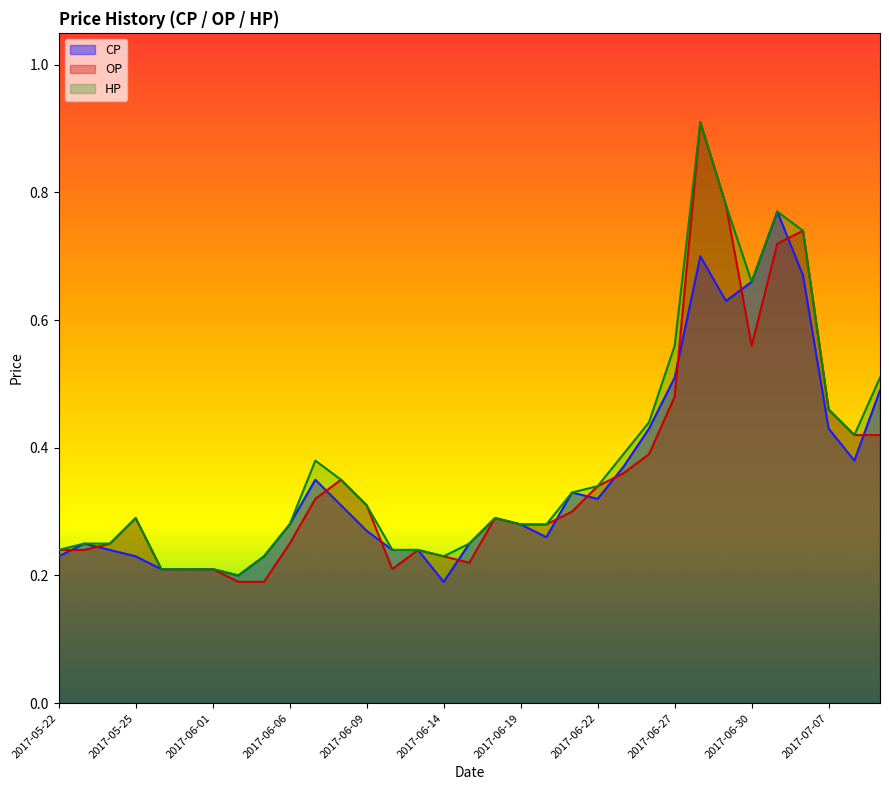

What is the sum of the OP values at 2017-06-23 and 2017-05-24?

0.6